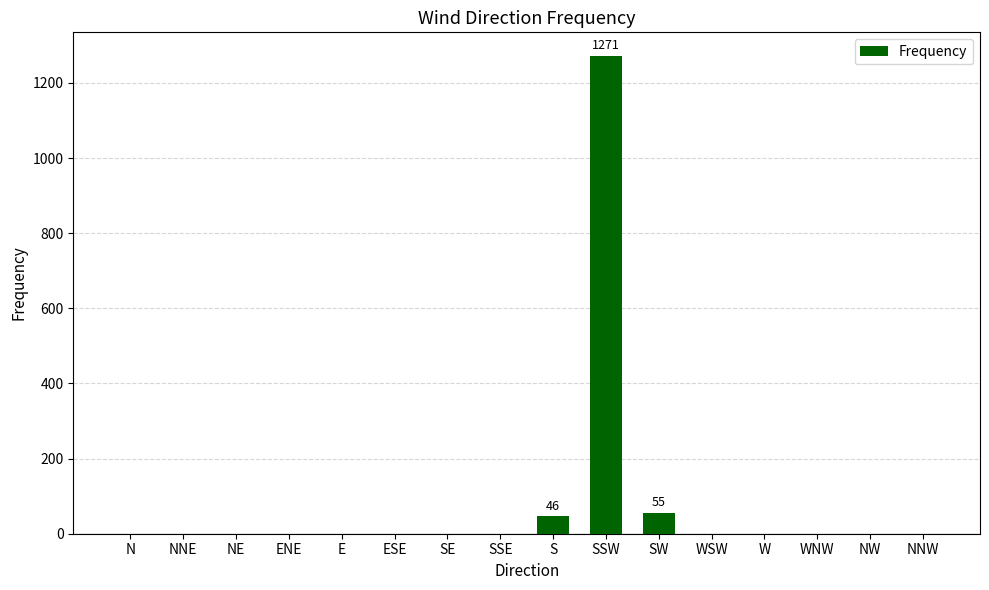

At which category does the chart reach its peak across all series?

SSW